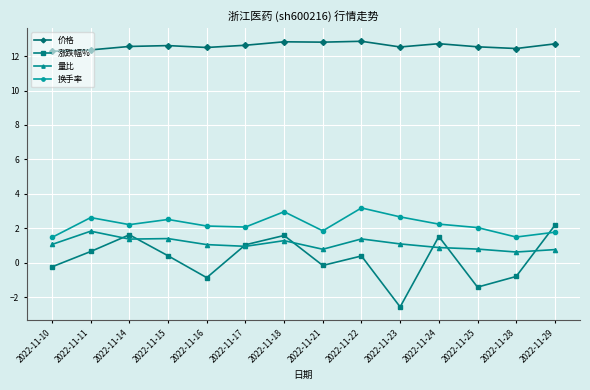

In 涨跌幅%, how many points are lower than both neighbors (excluding endpoints)?

4